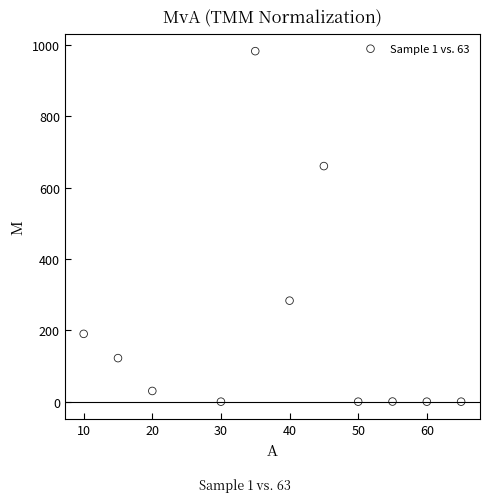

What Y value in the scatter plot is closest to 491?

660.0